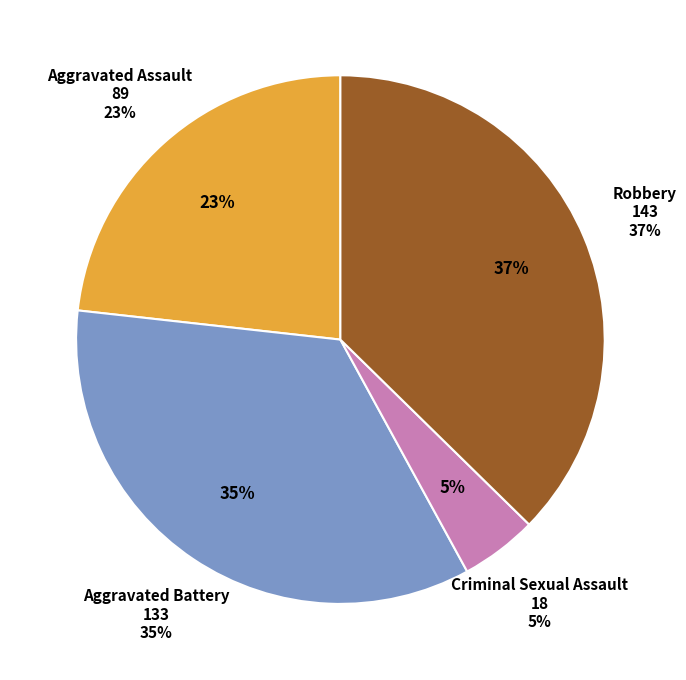

Is it true that Criminal Sexual Assault is 1% of the pie?

False